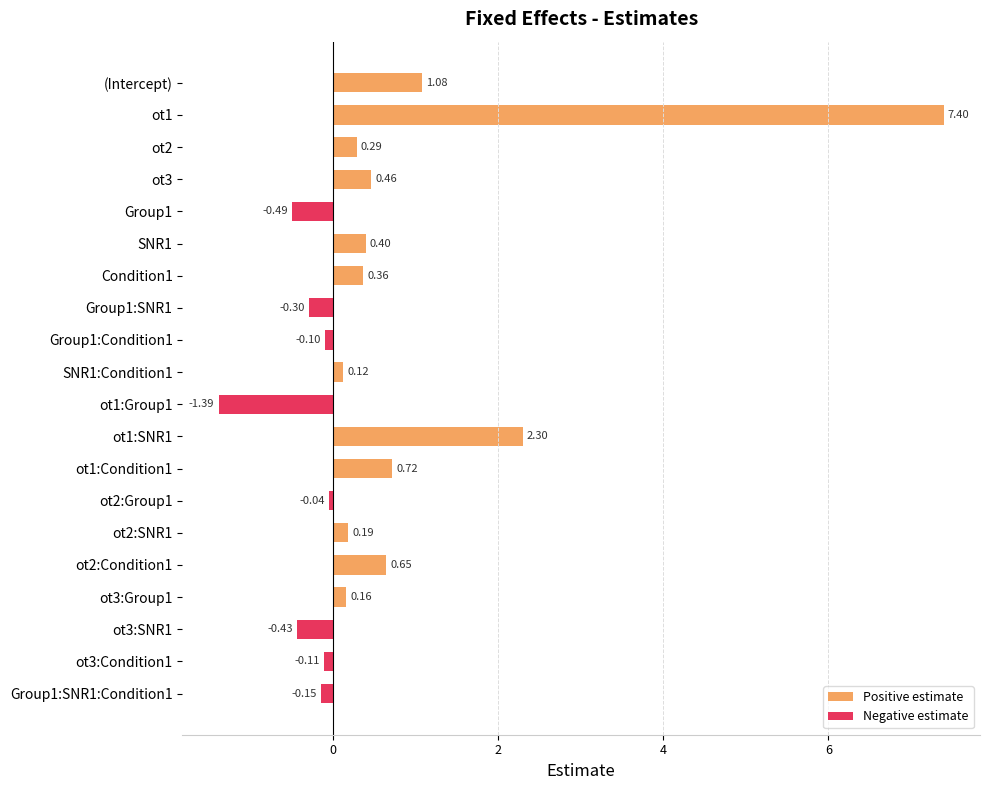

At which category does the chart reach its minimum across all series?

ot1:Group1